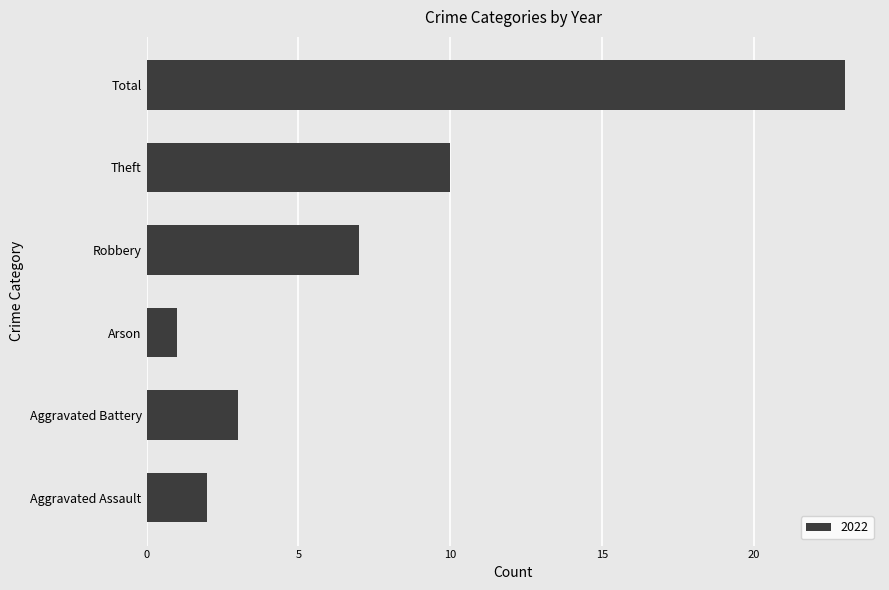

The chart shows a value of 4 at Aggravated Battery. True or false?

False